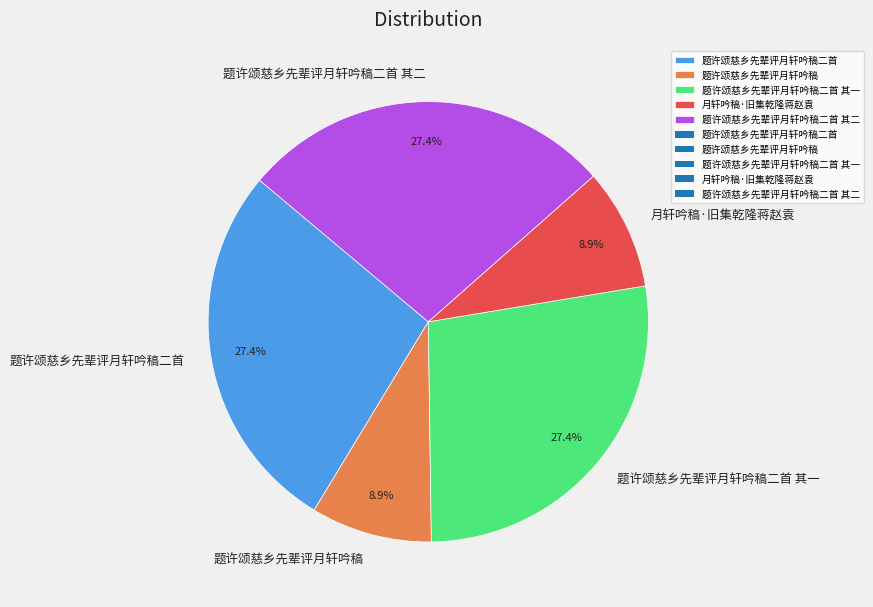

Does any single category account for the majority?

No